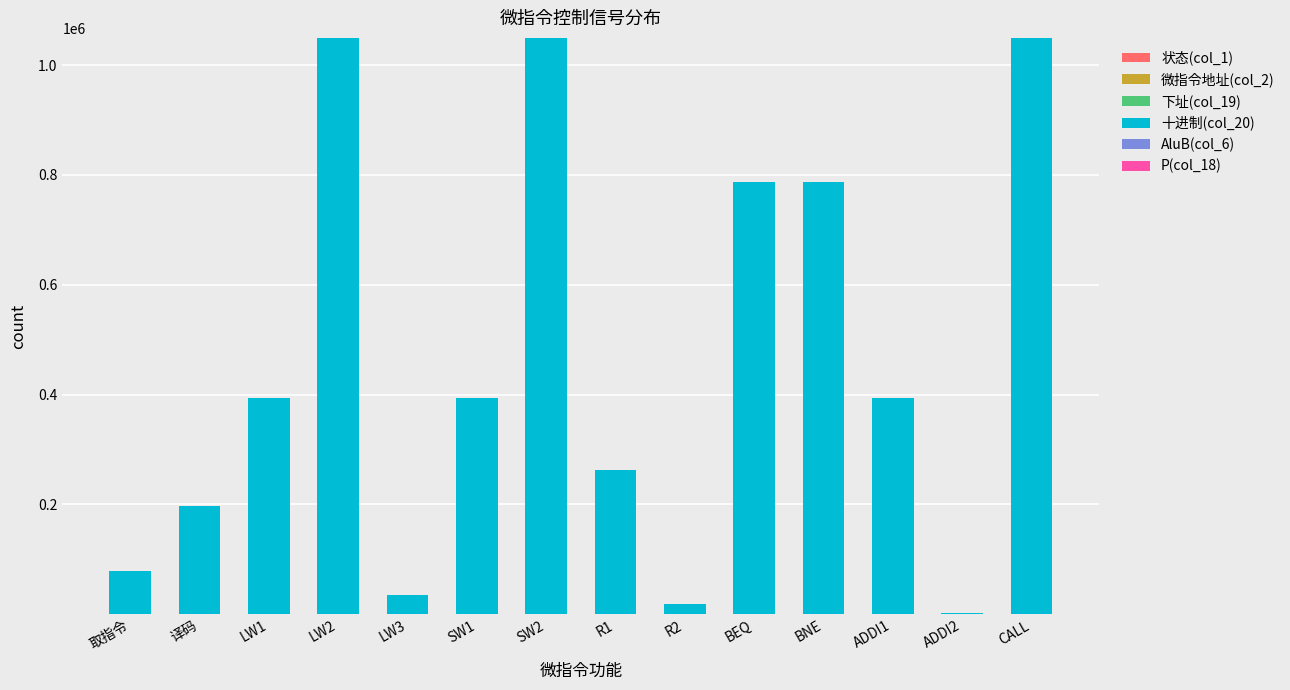

How many data points does each series have?

14